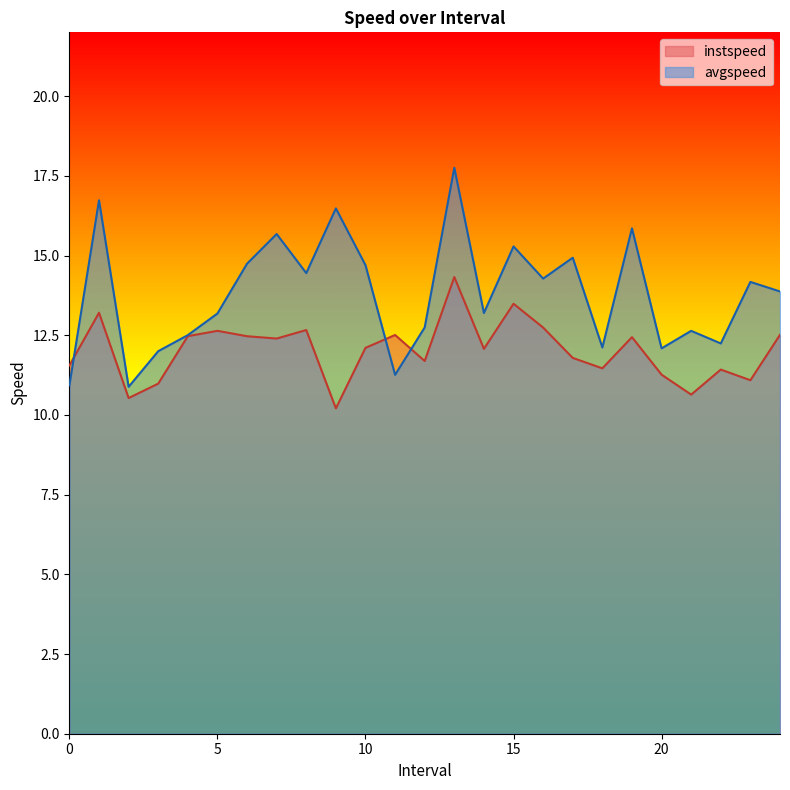

What is the value of the avgspeed point at the 13th from the left?

12.7